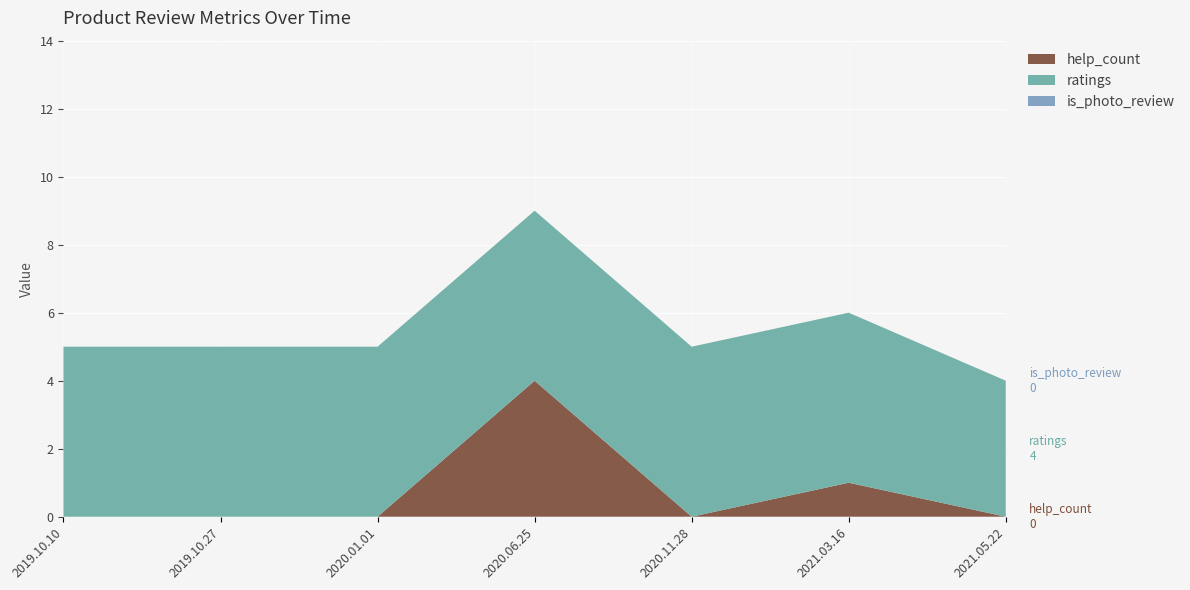

Reading right to left, list all the values displayed in this chart.

help_count: 0	1	0	4	0	0	0
ratings: 4	5	5	5	5	5	5
is_photo_review: 0	0	0	0	0	0	0